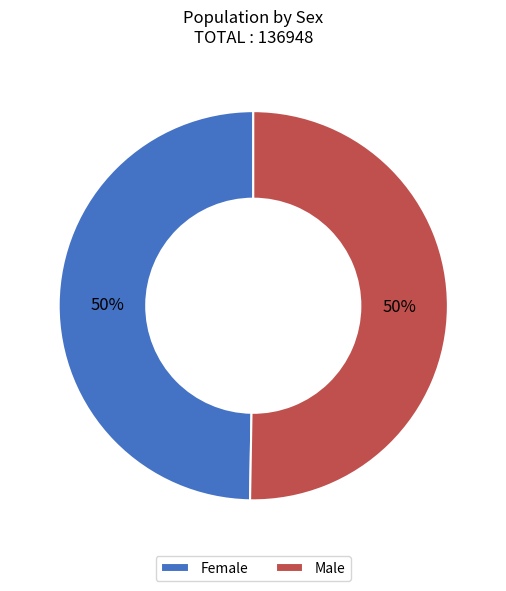

What is the ratio of the value at Male to the value at Female?

1.0